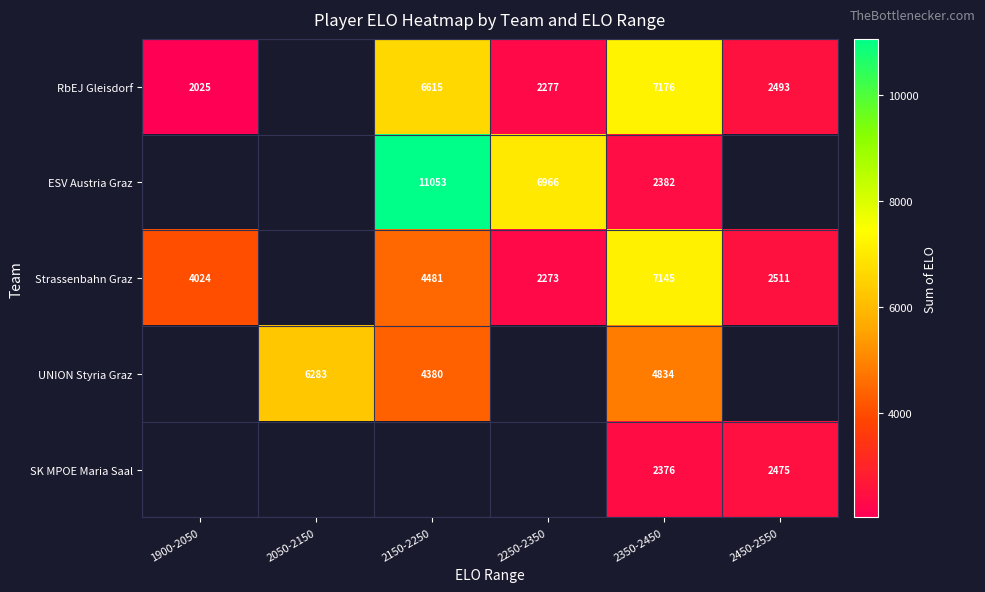

Is the value of RbEJ Gleisdorf at 2450-2550 greater than the value of Strassenbahn Graz at 2250-2350?

Yes